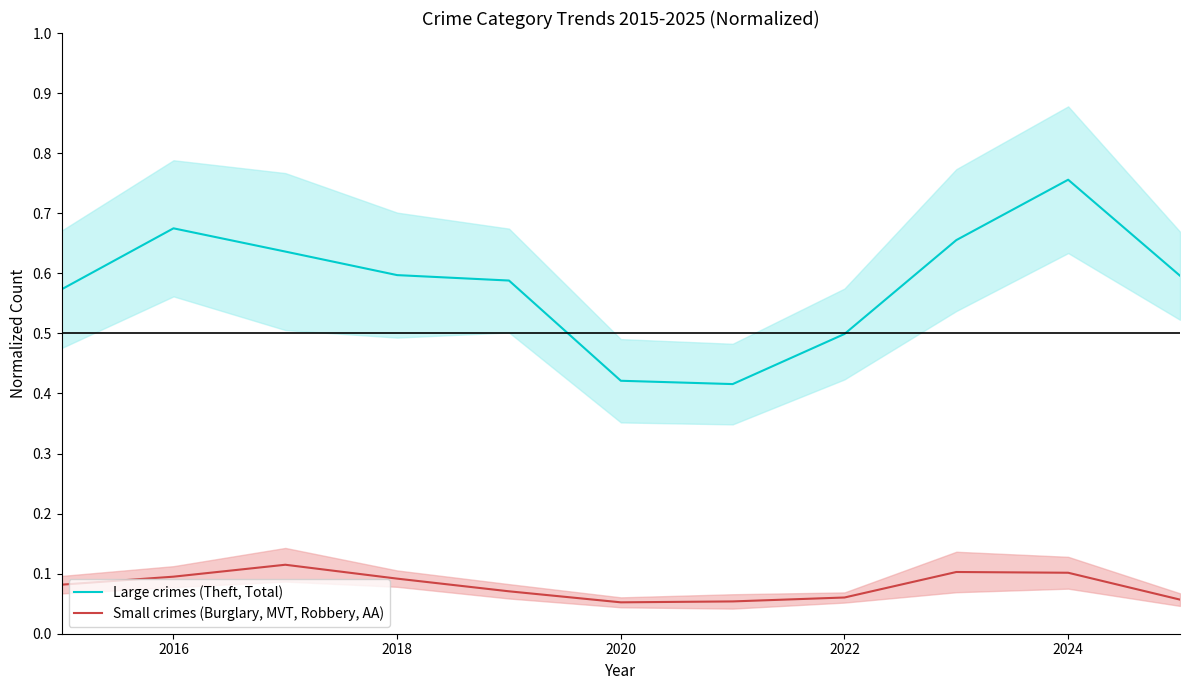

How many lines are shown in the chart?

2